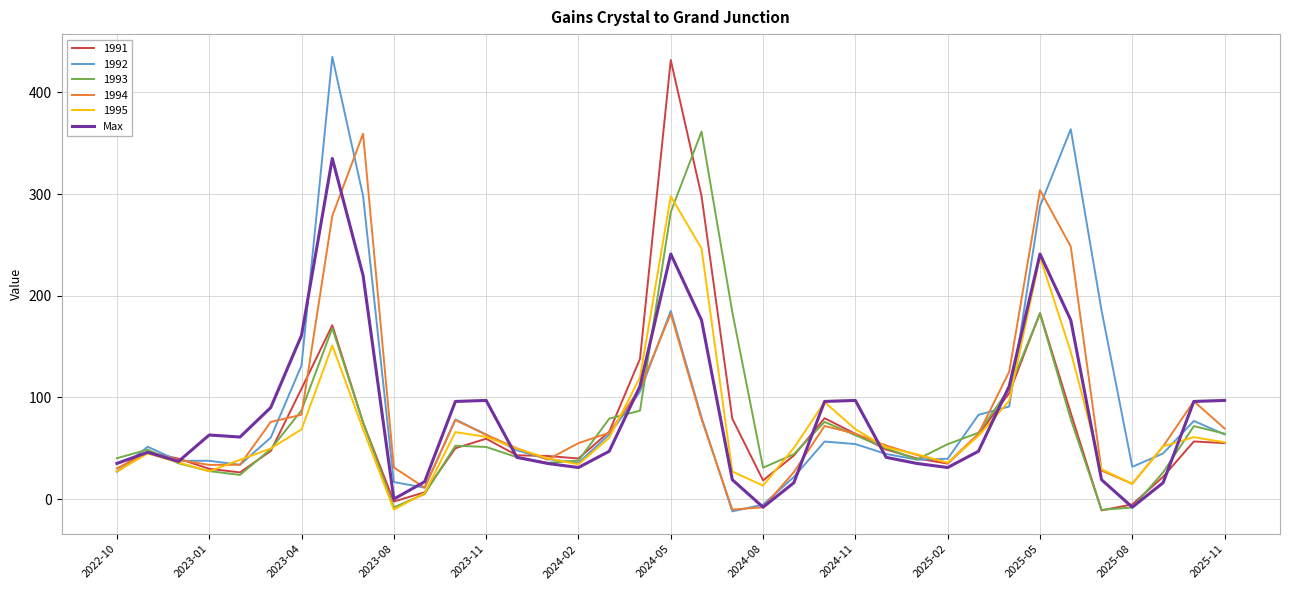

What is the highest value of the 1991 series?

431.8